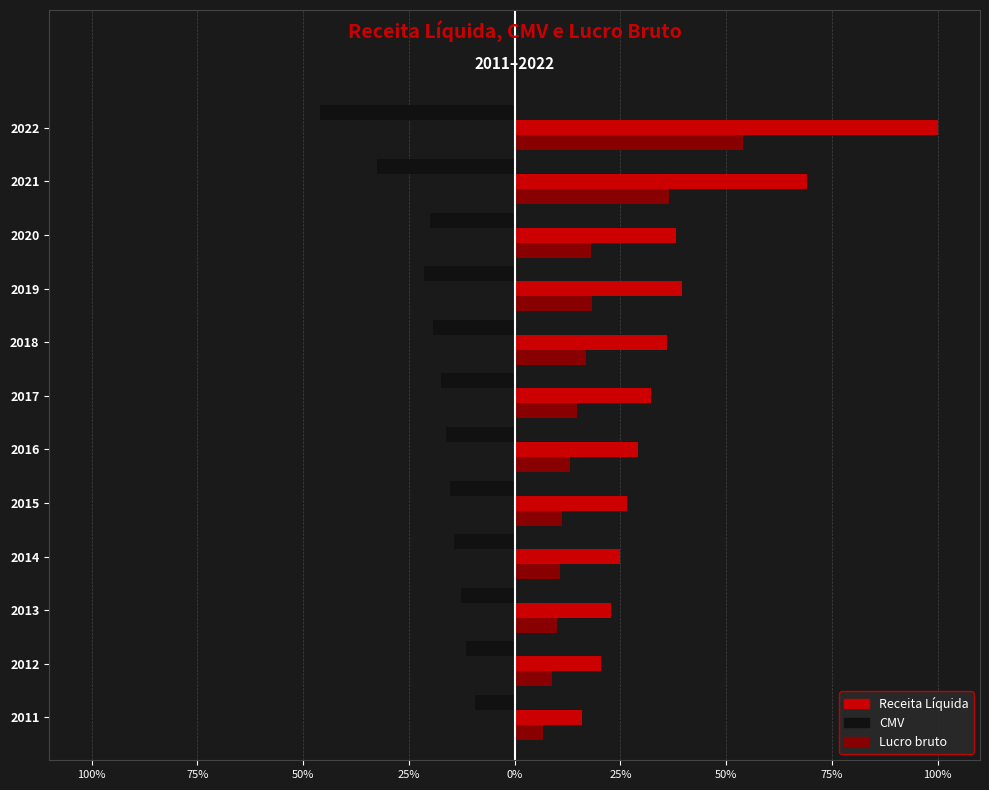

At how many categories does at least one series exceed 89?

1